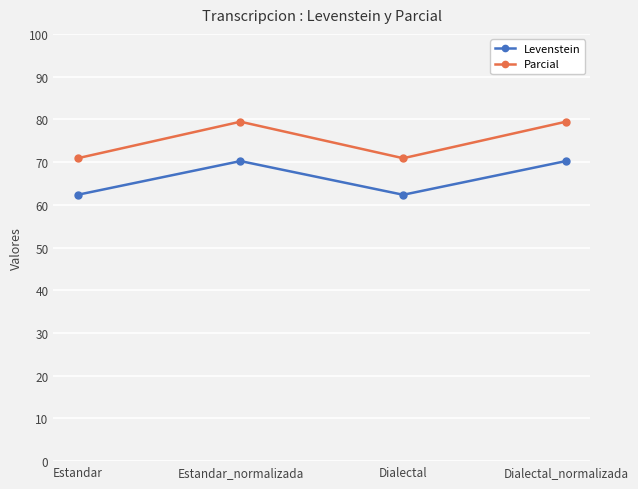

What is the average value of the Levenstein series?

66.3